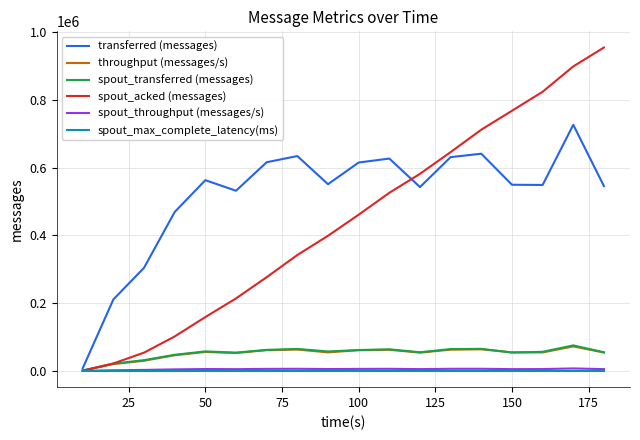

Which series has the largest total across all categories?

transferred (messages)